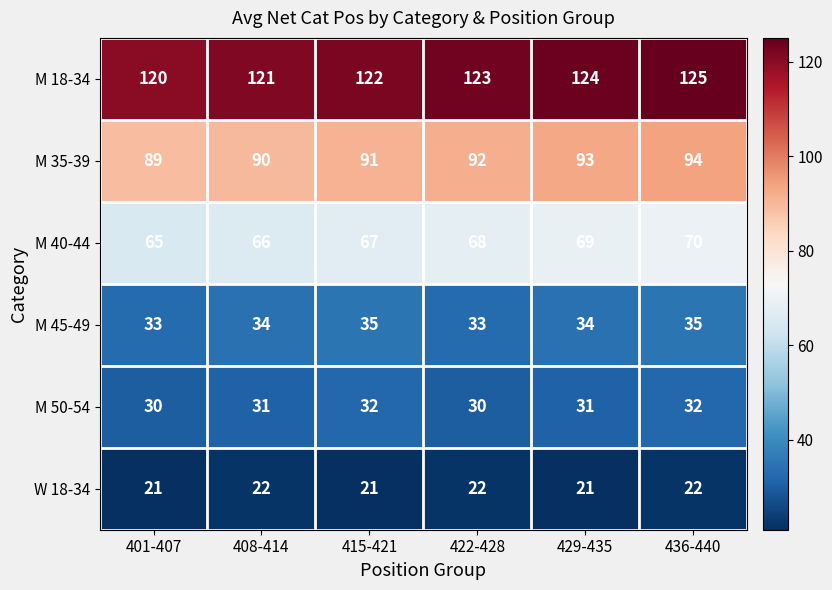

What is the difference between the highest and lowest values at 401-407?

99